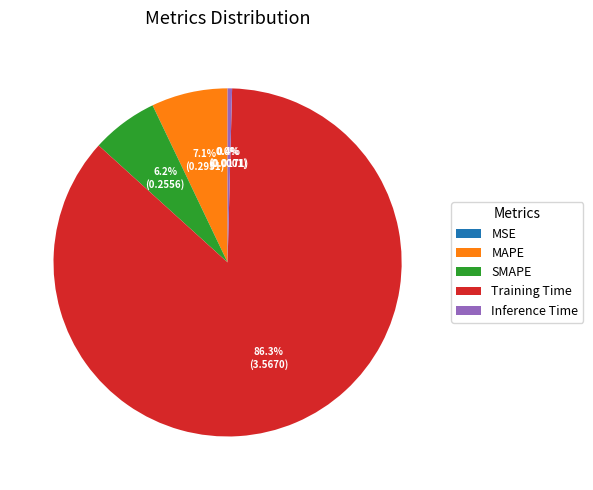

True or false: MAPE accounts for 12% of the total.

False